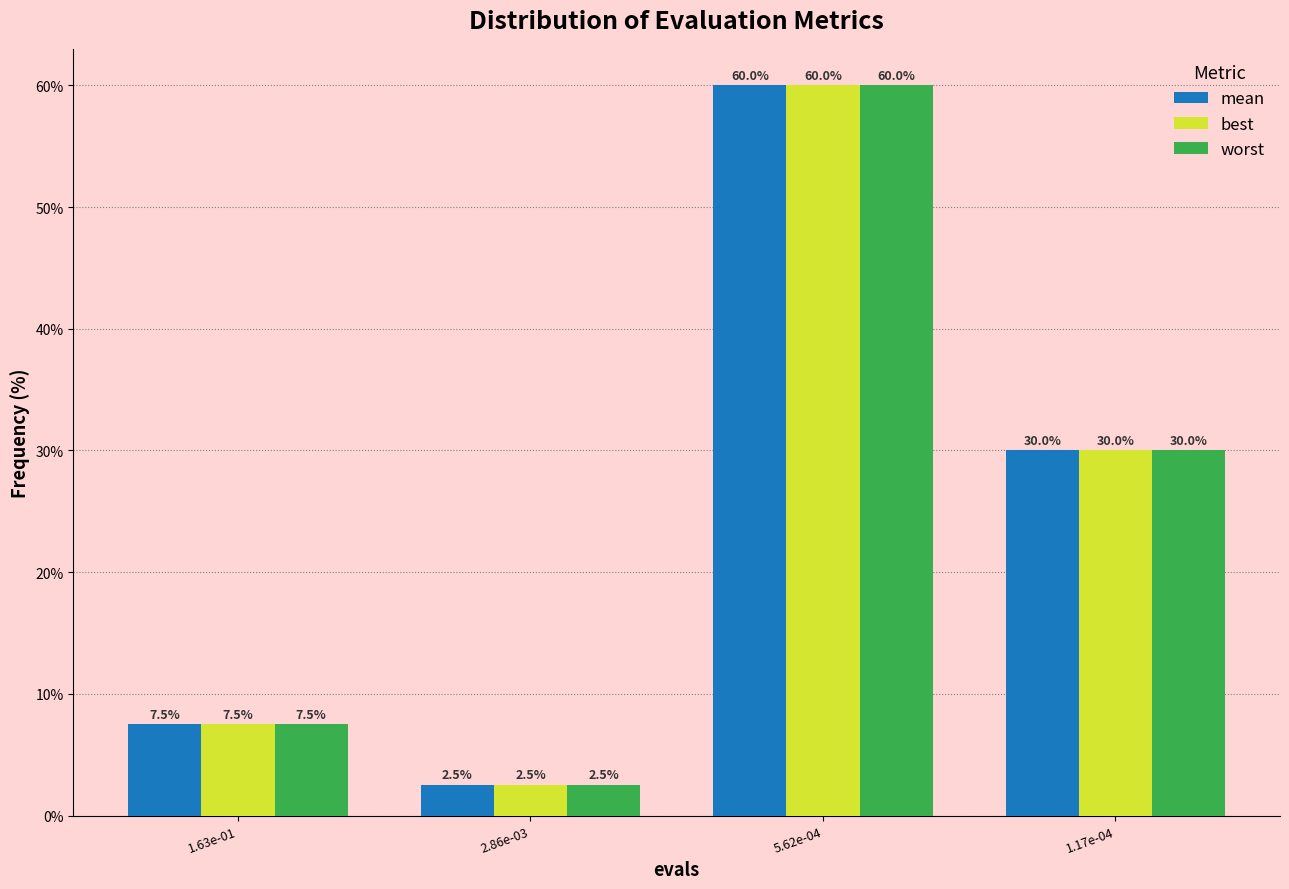

Reading left to right, what are all the values shown in this chart?

mean: 7.5	2.5	60.0	30.0
best: 7.5	2.5	60.0	30.0
worst: 7.5	2.5	60.0	30.0